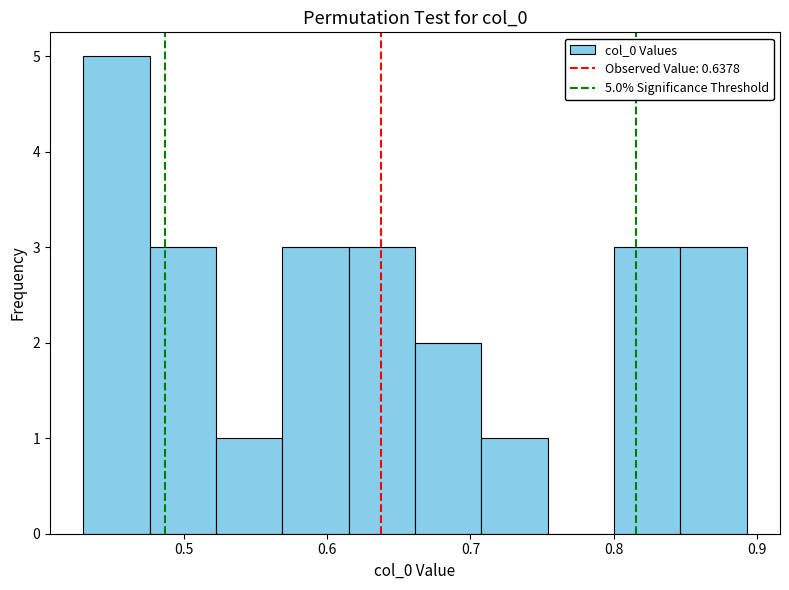

Over which range of the x-axis is the bar tallest?

0.43 to 0.48